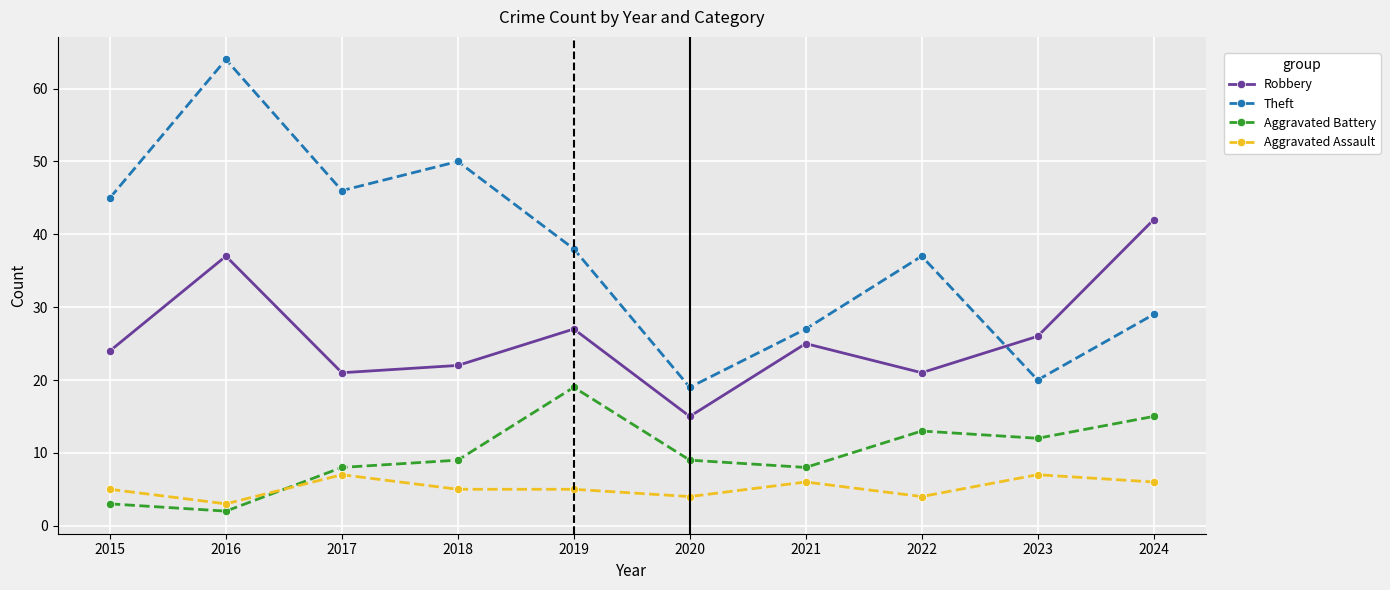

The value of Aggravated Assault at 2021 is 9. True or false?

False